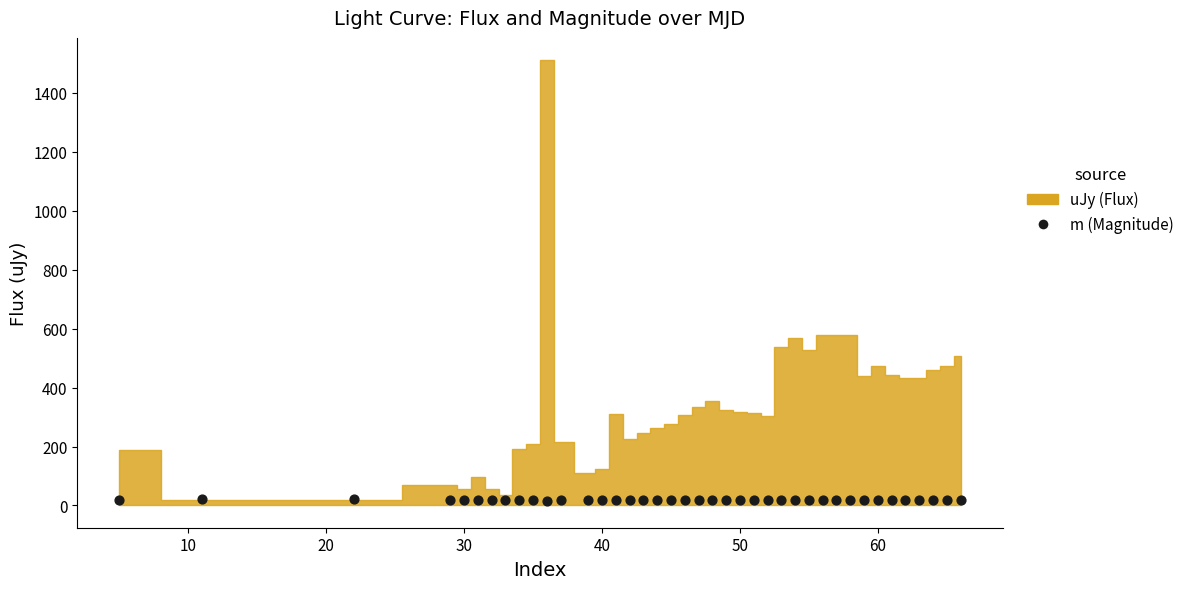

What is the range of X values (max minus min)?

61.0